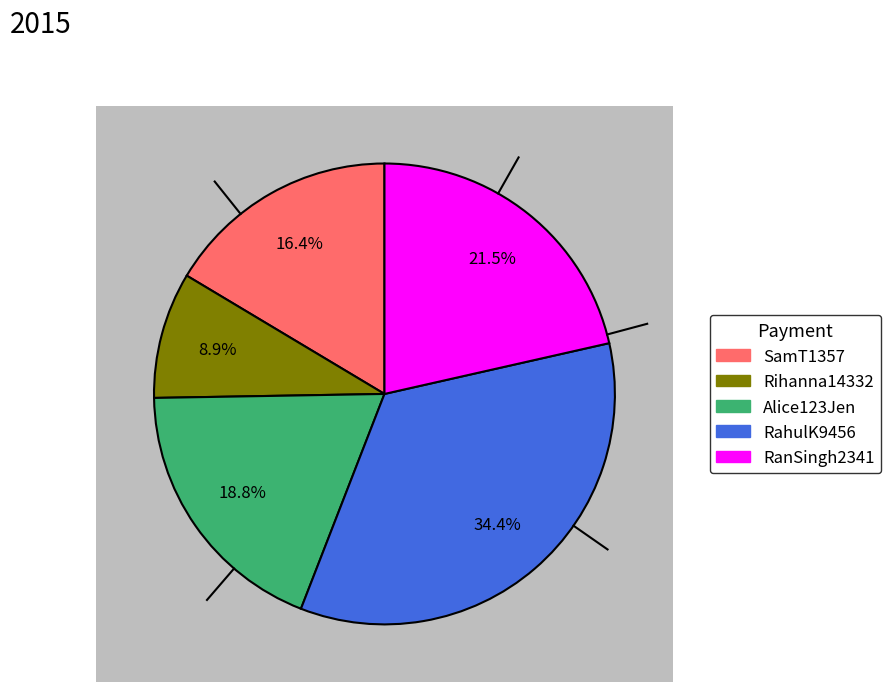

Which slice is the largest?

RahulK9456